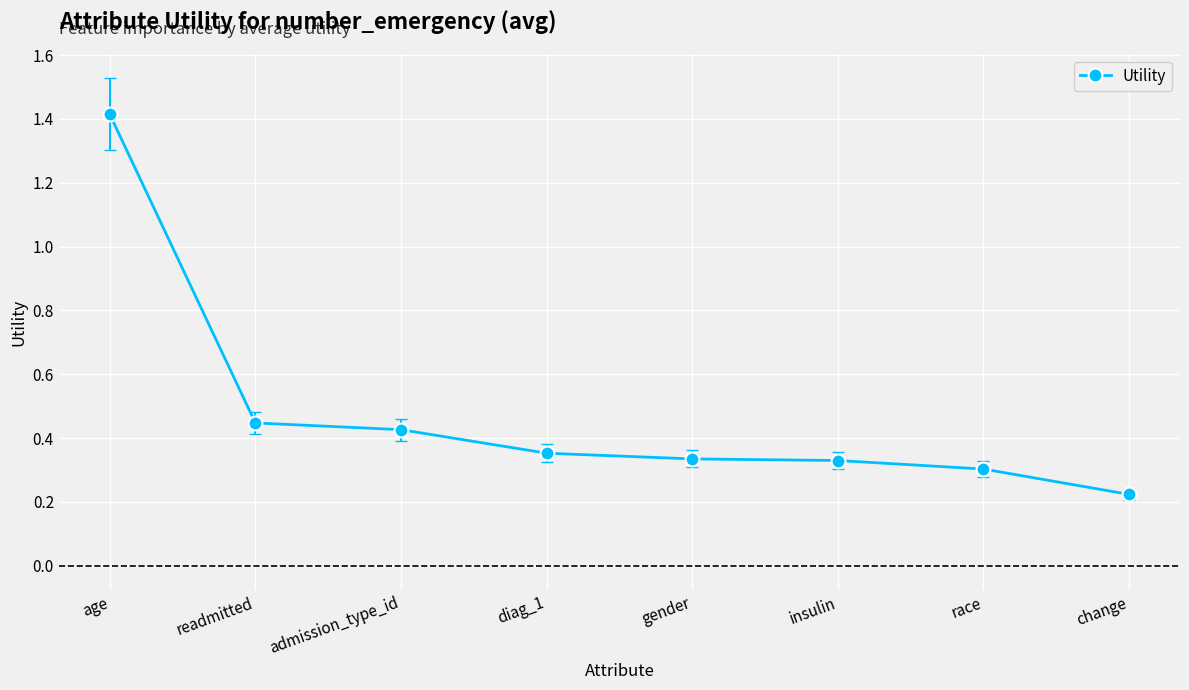

Which category has the highest value across all series?

age